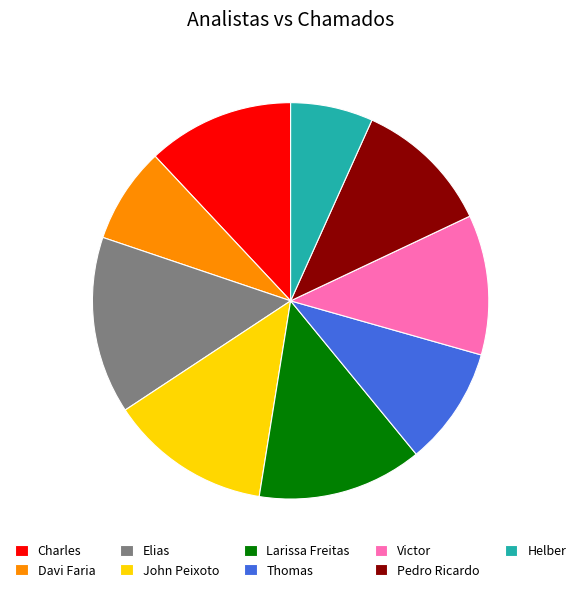

Is there any slice that represents more than half of the pie?

No